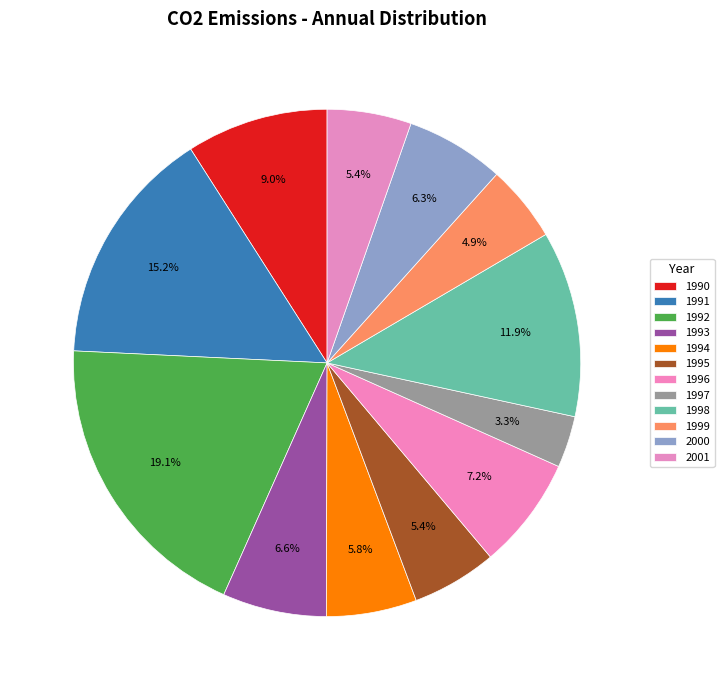

What is the ratio of the value at 1992 to the value at 1991?

1.3